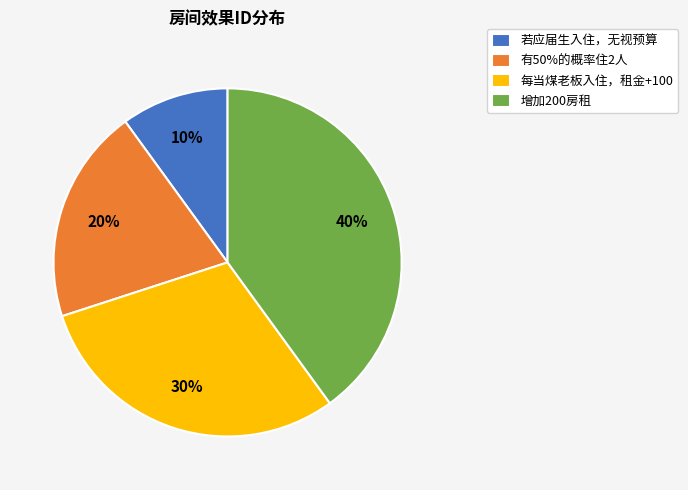

How many segments does this pie chart have?

4